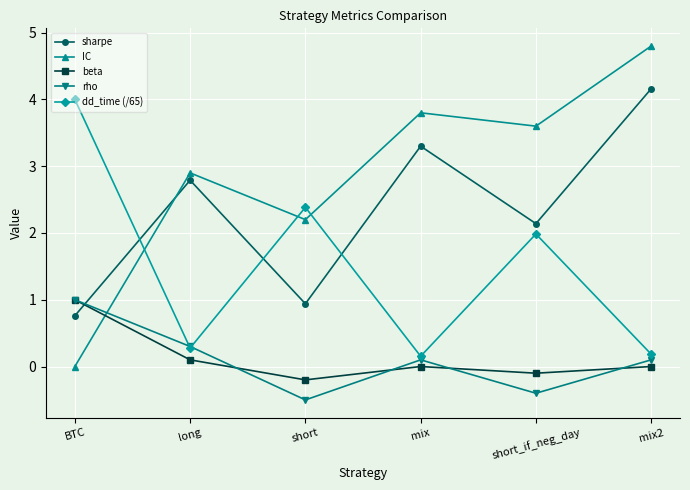

Count the number of data series in this chart.

5